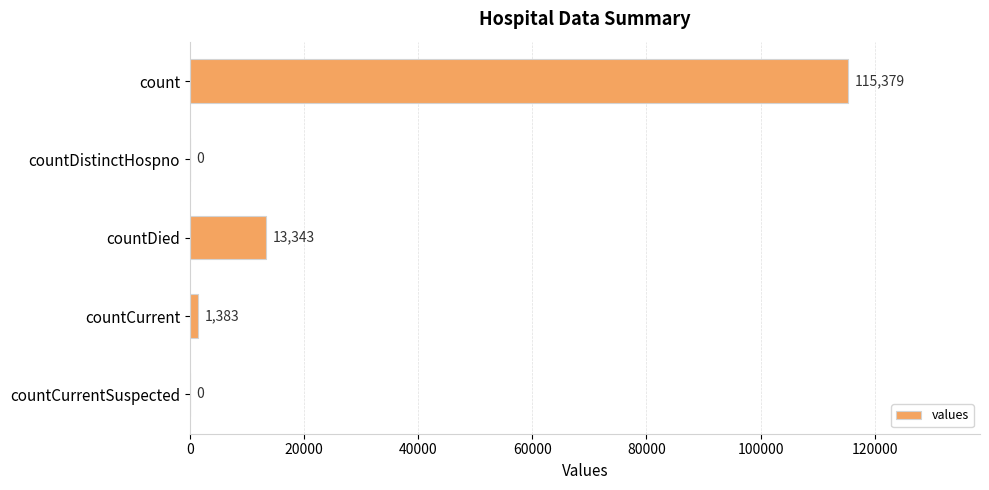

How many positive values are there?

3